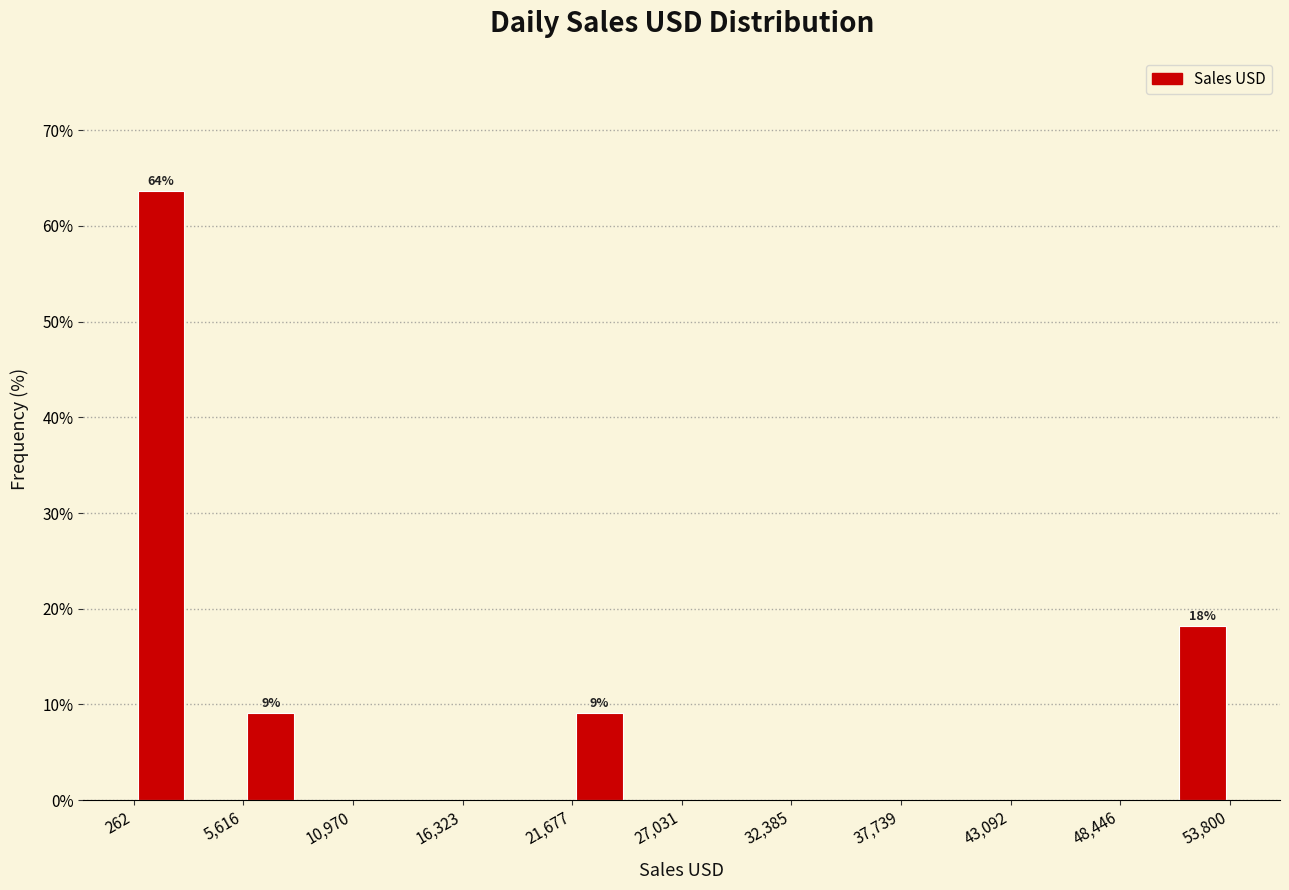

Read against the x-axis, roughly where is the centre of the tallest bar?

2000